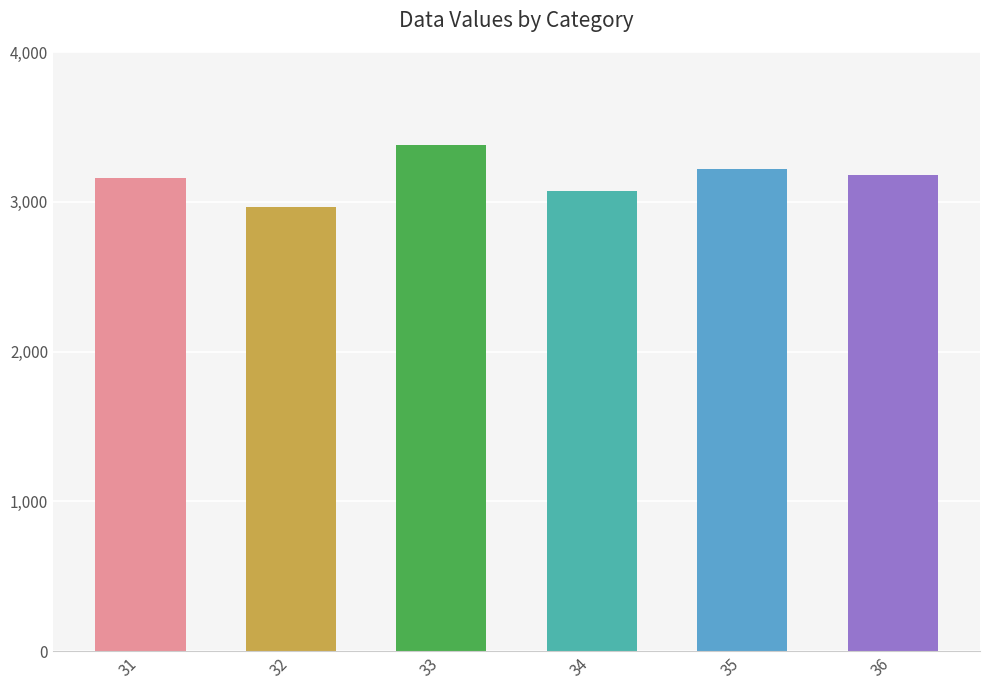

What is the difference between the second highest and second lowest values?

146.5